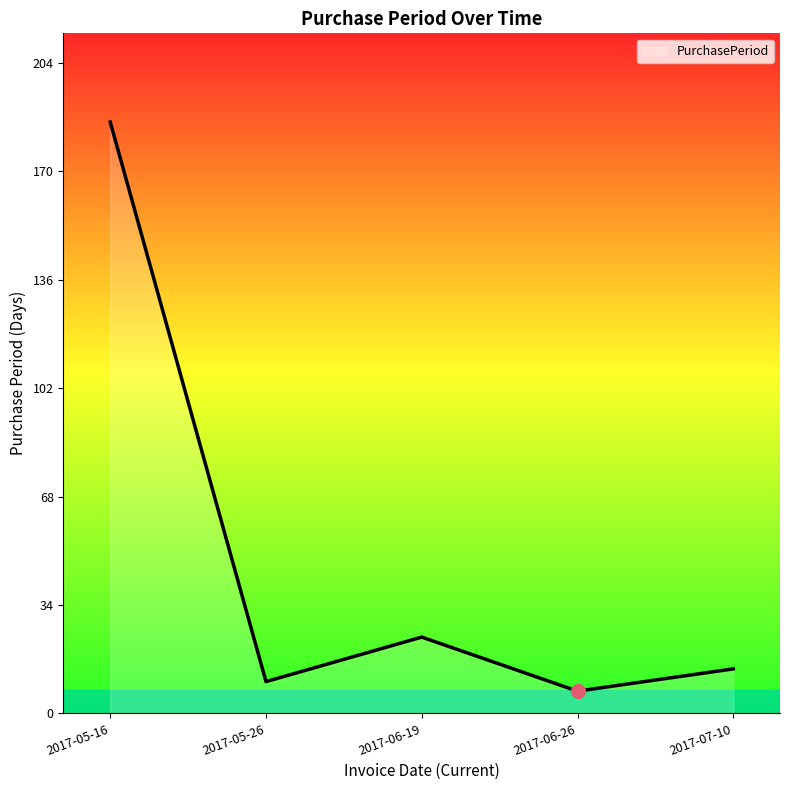

What is the sum of all values?

241